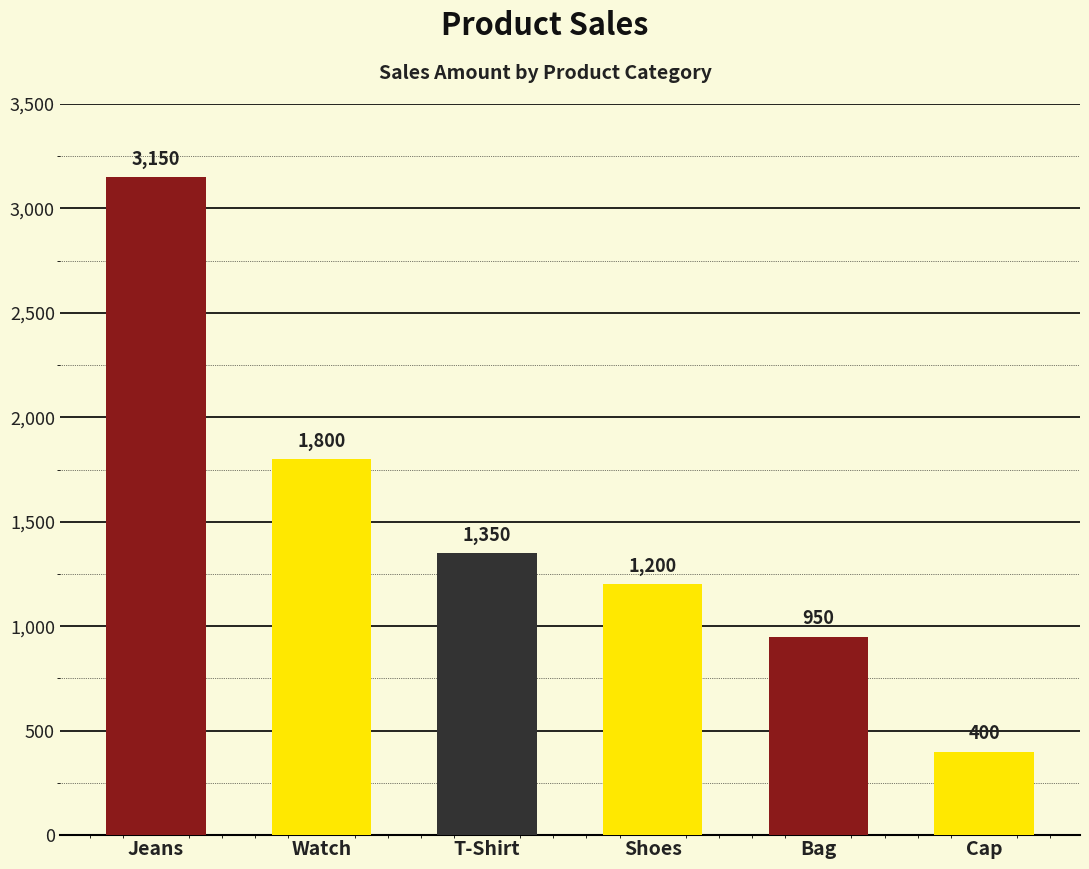

Which category has the highest value across all series?

Jeans